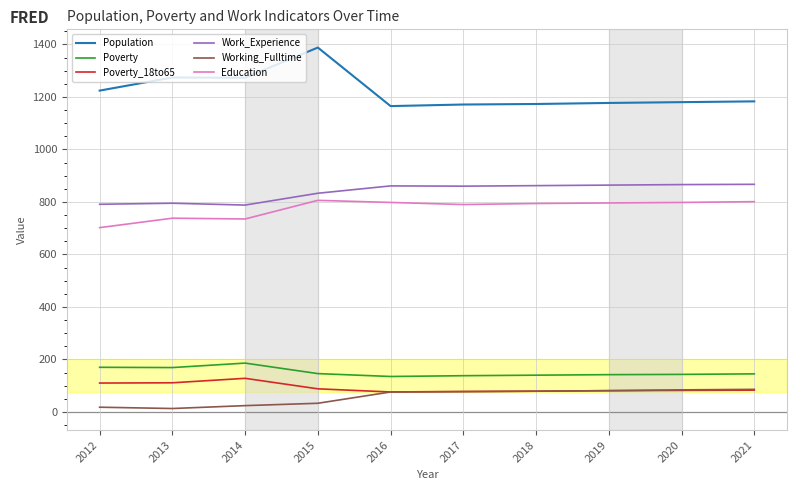

The value of Poverty at 2021 is 145. True or false?

True